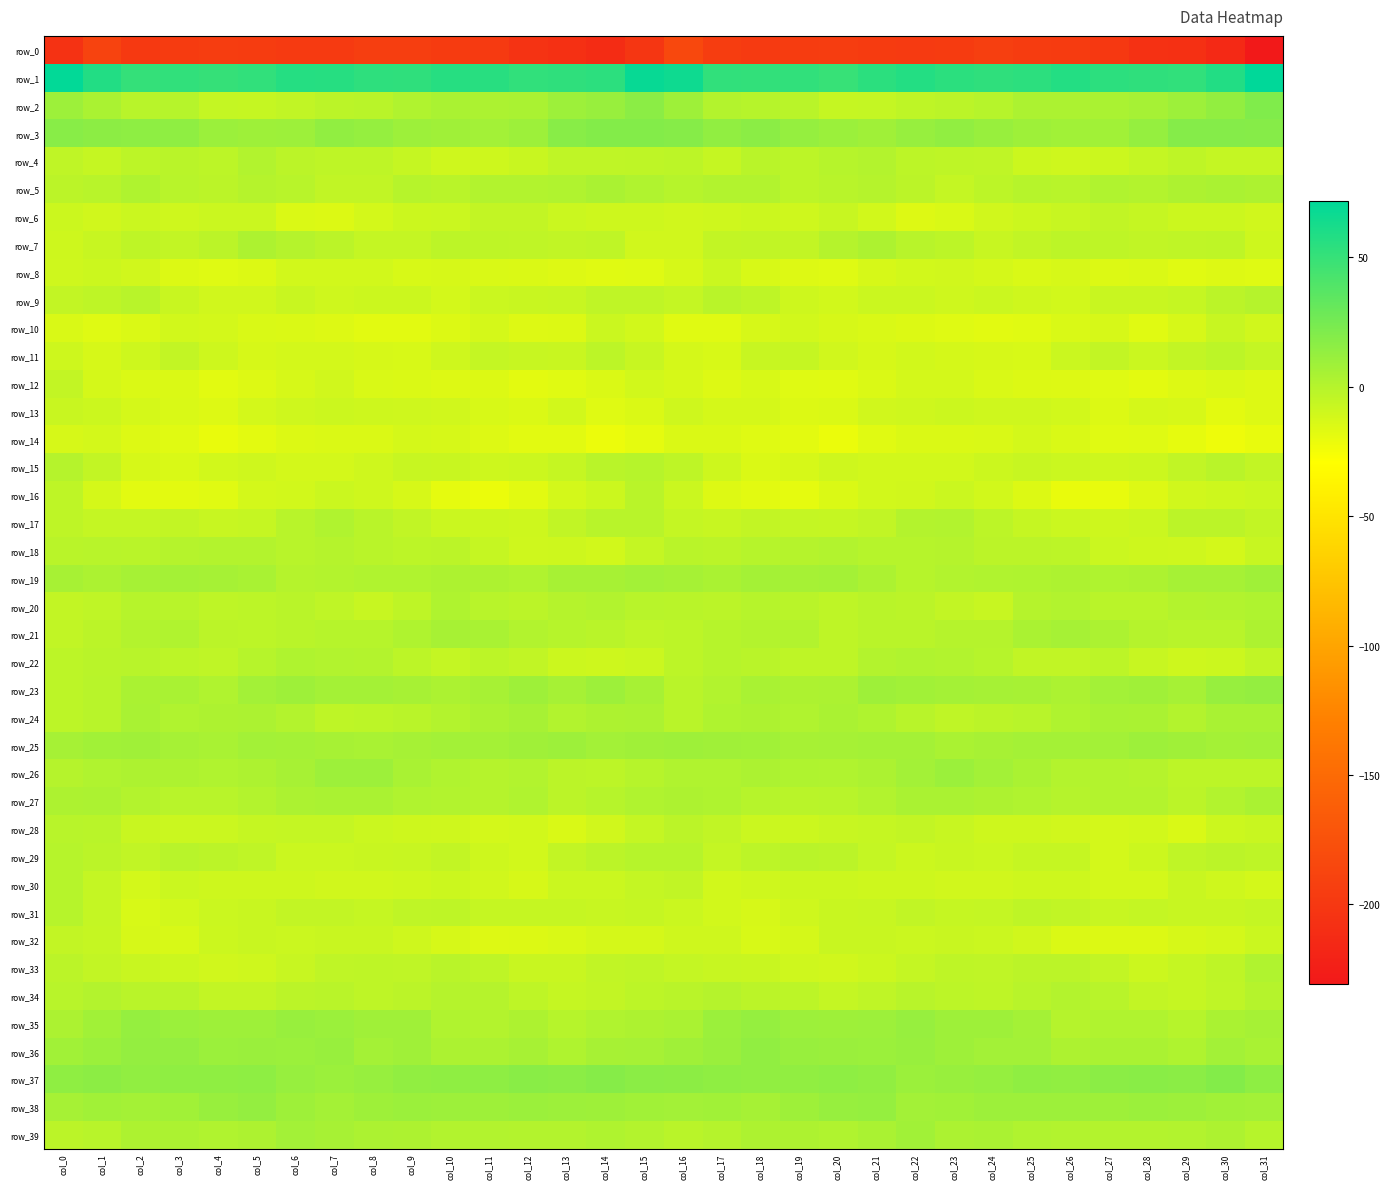

What is the greatest value displayed?

71.9